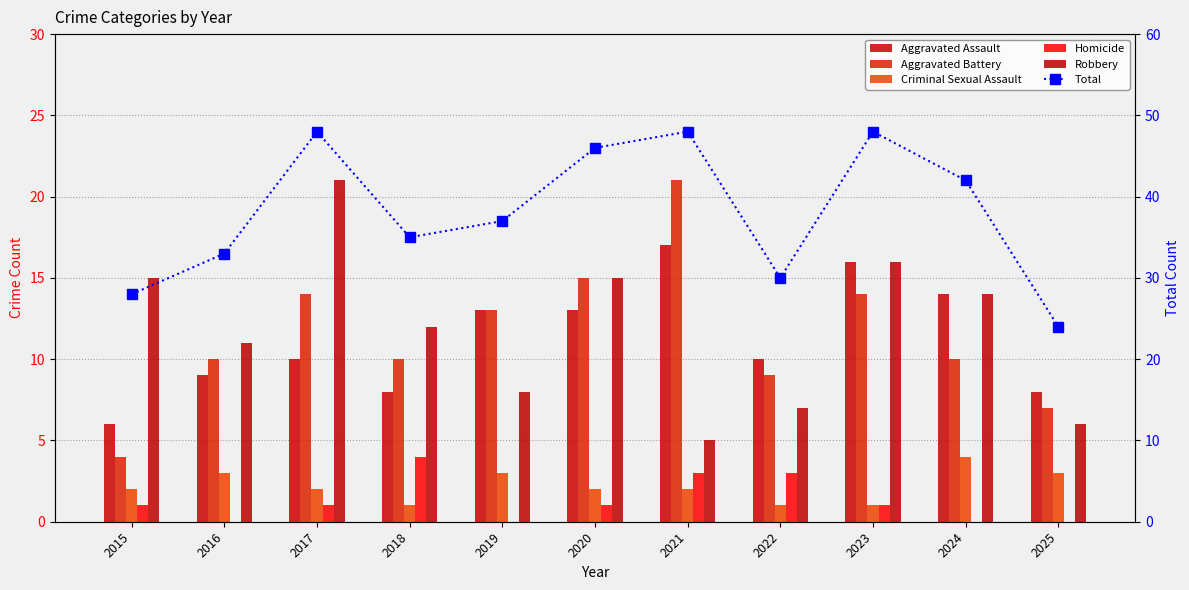

What is the difference between the second highest and minimum values in the Criminal Sexual Assault series?

2